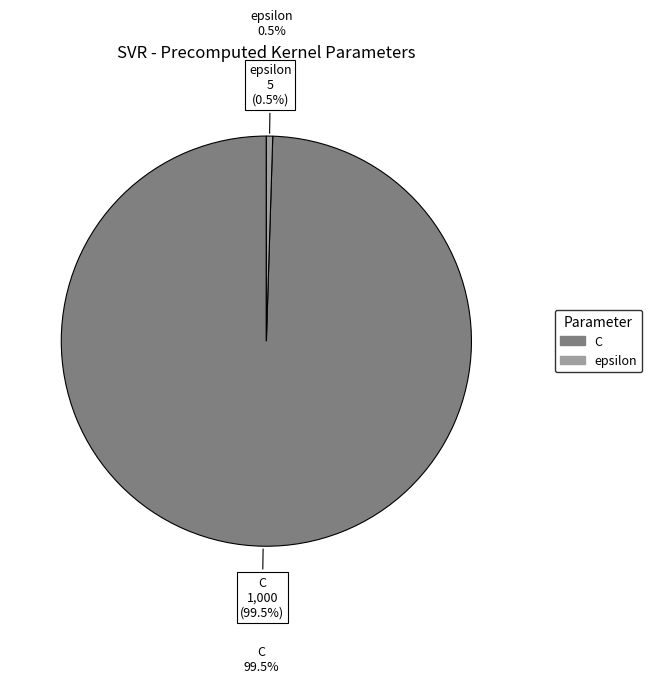

Which category accounts for the majority?

C